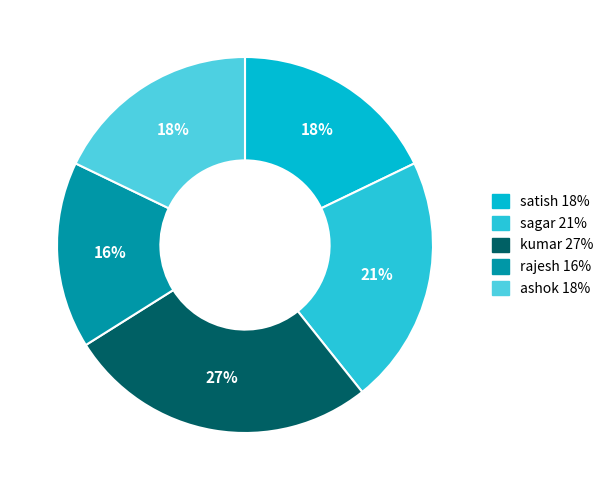

What portion of the pie excludes ashok?

82.1%